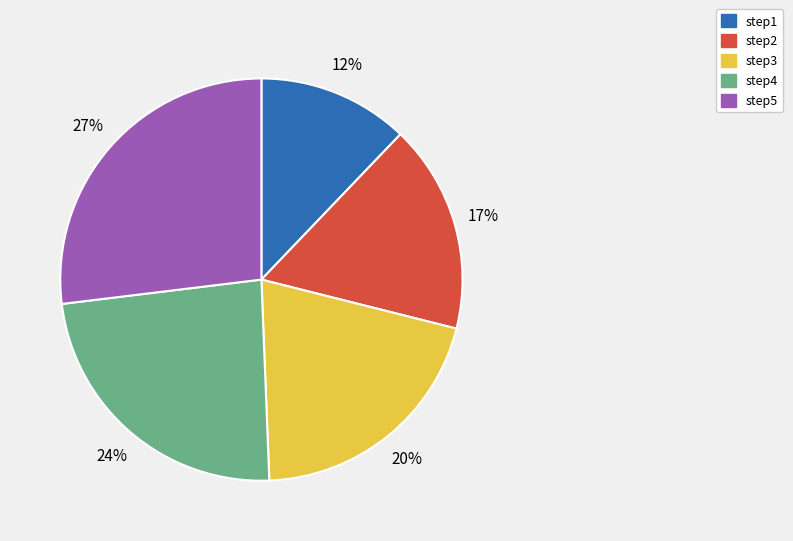

How many segments does this pie chart have?

5